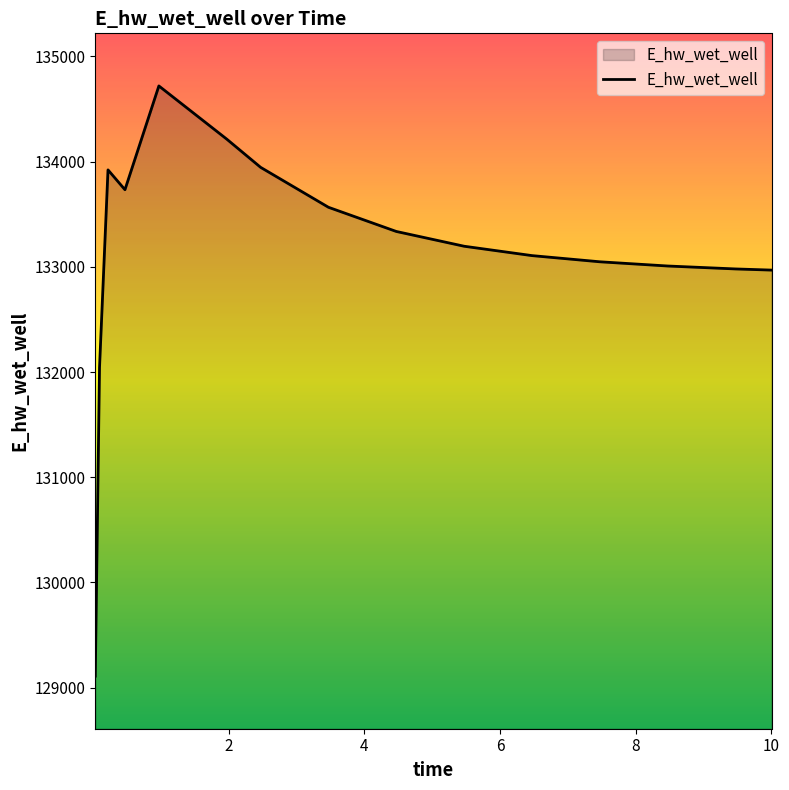

What is the difference between the maximum and minimum values?

5610.4